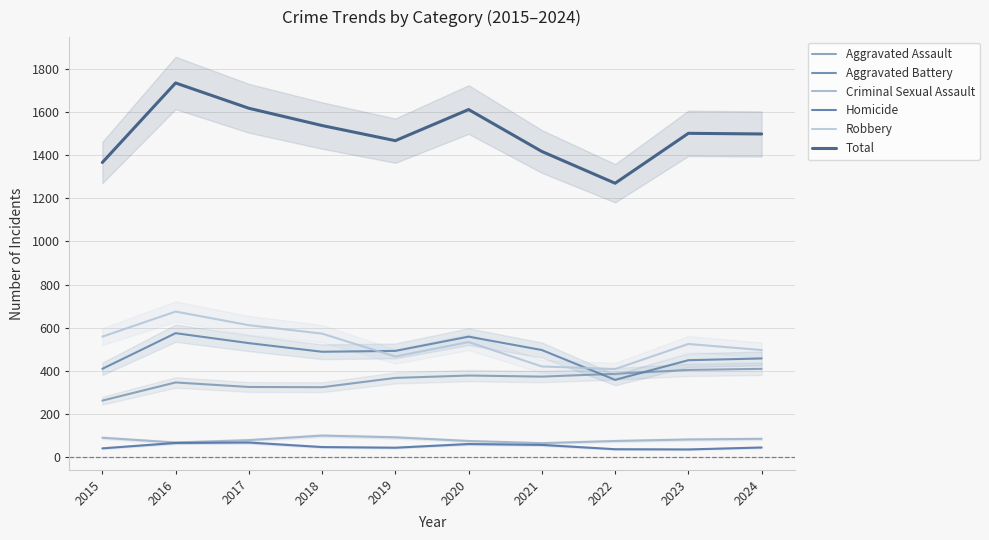

How many lines are shown in the chart?

6